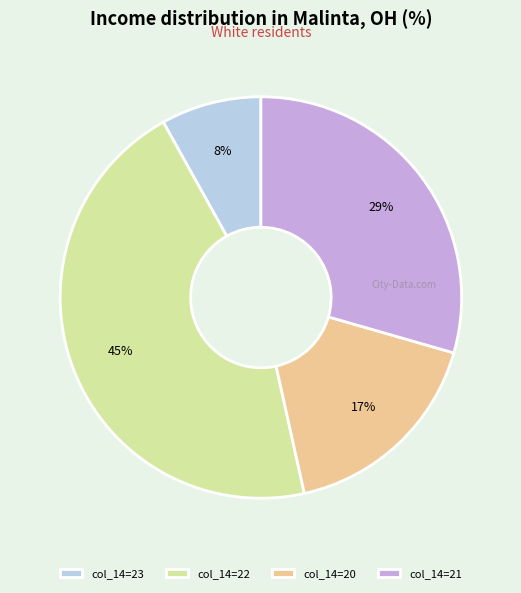

How many slices are in this pie chart?

4